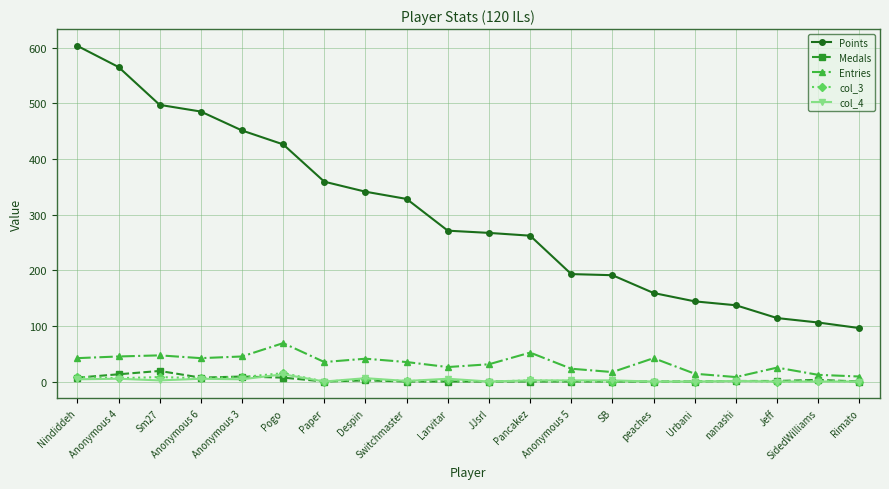

What is the spread (max minus min) of values at Despin?

339